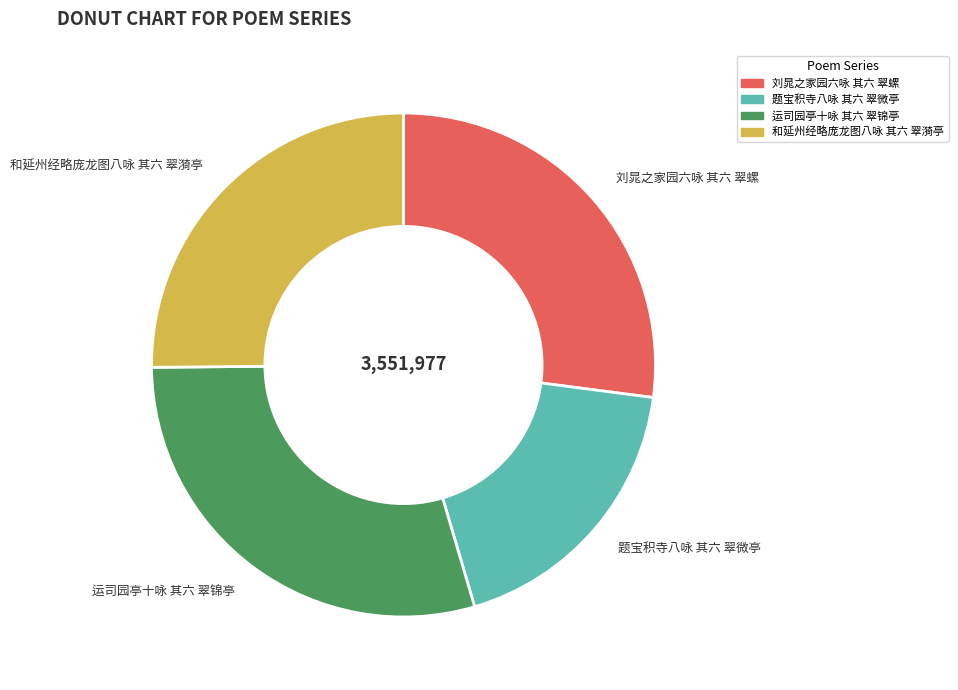

Does any single category account for the majority?

No